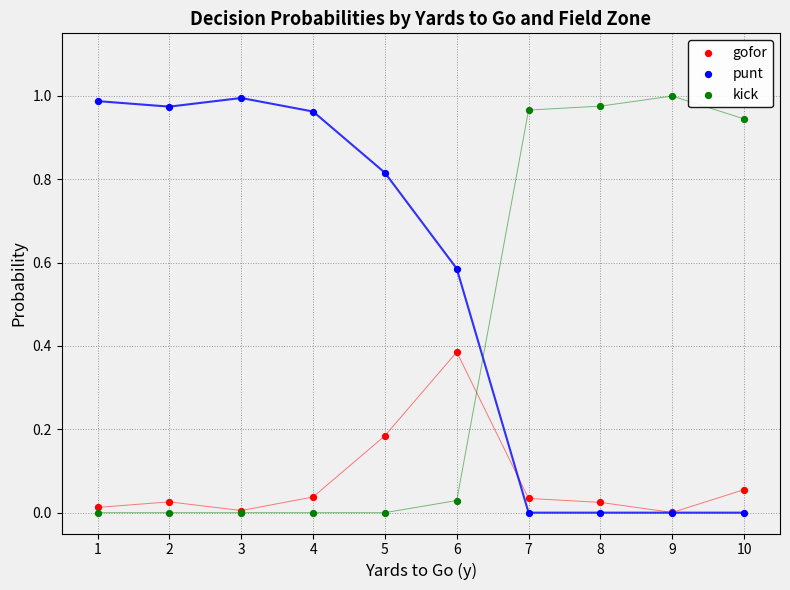

What are all the series names shown in the legend?

gofor, punt, kick